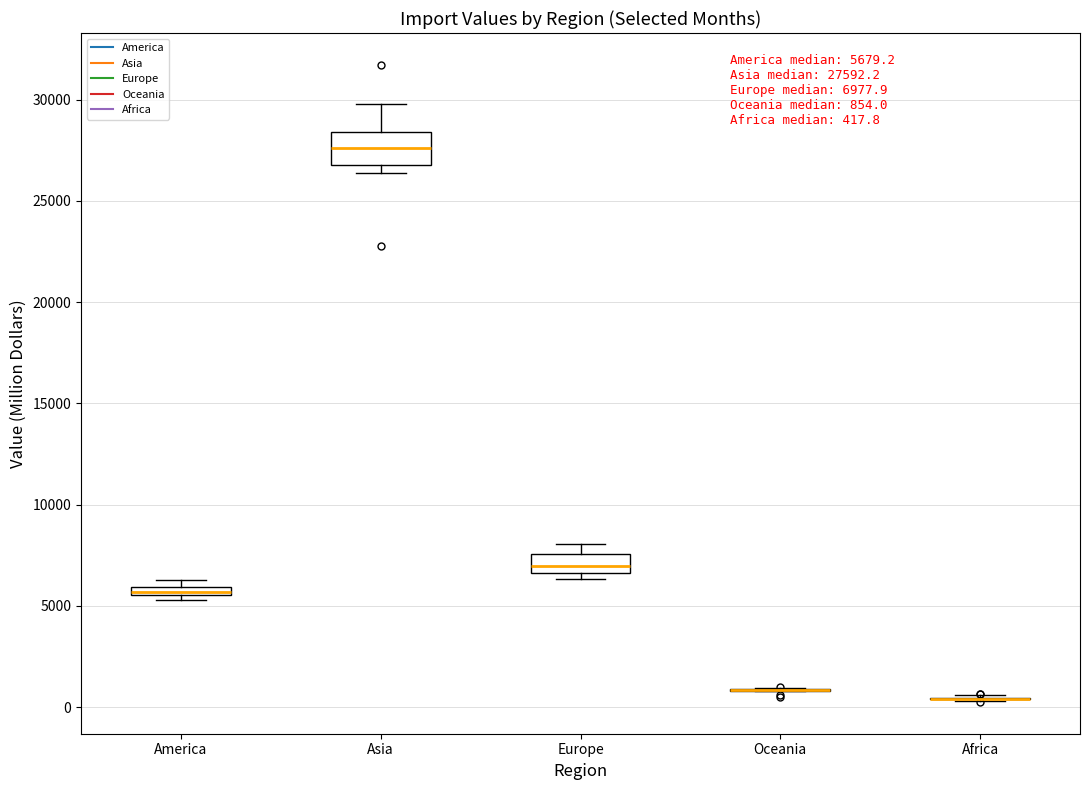

Which box is the tallest, from its lower edge to its upper edge?

Asia